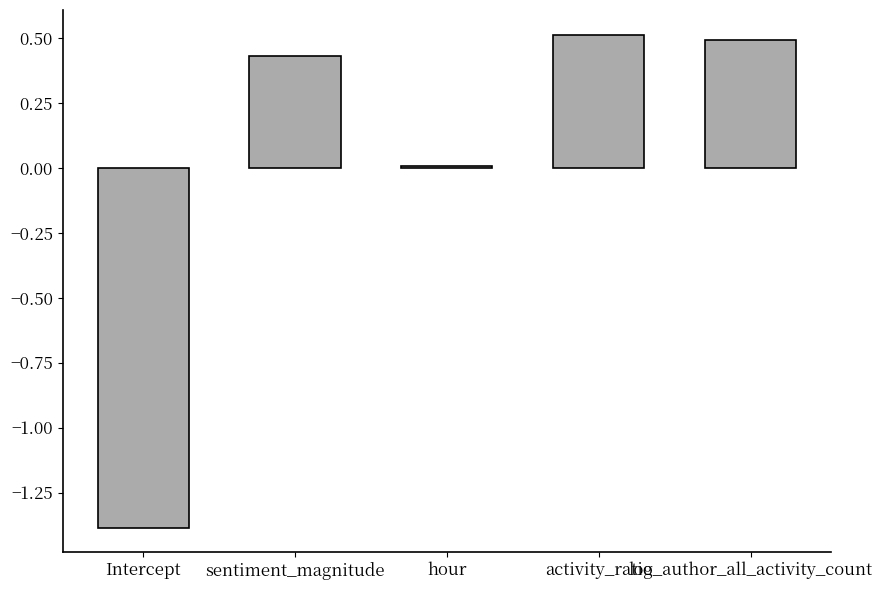

At which category does the chart reach its peak across all series?

activity_ratio